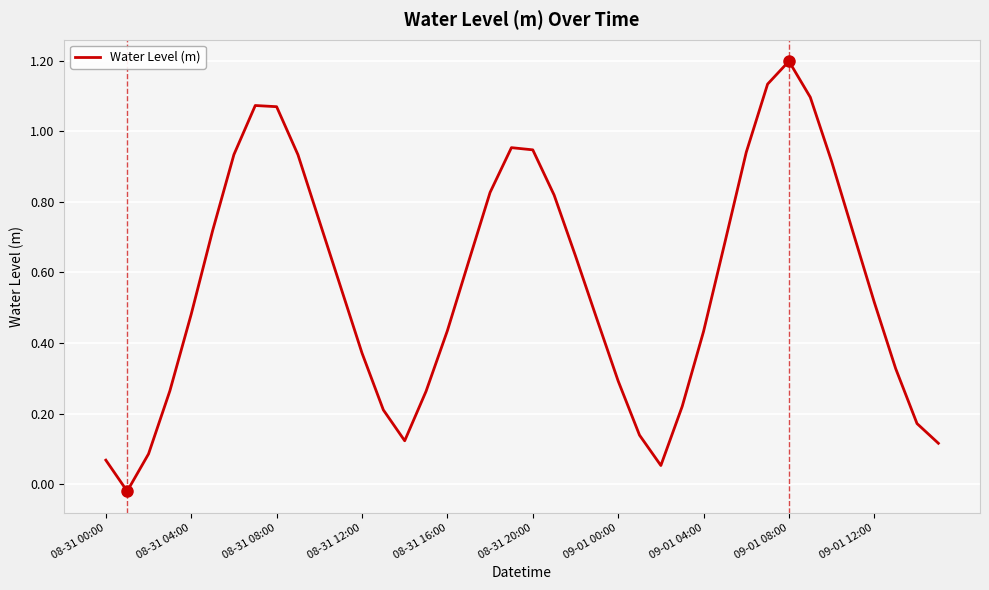

What is the maximum value shown in the chart?

1.2